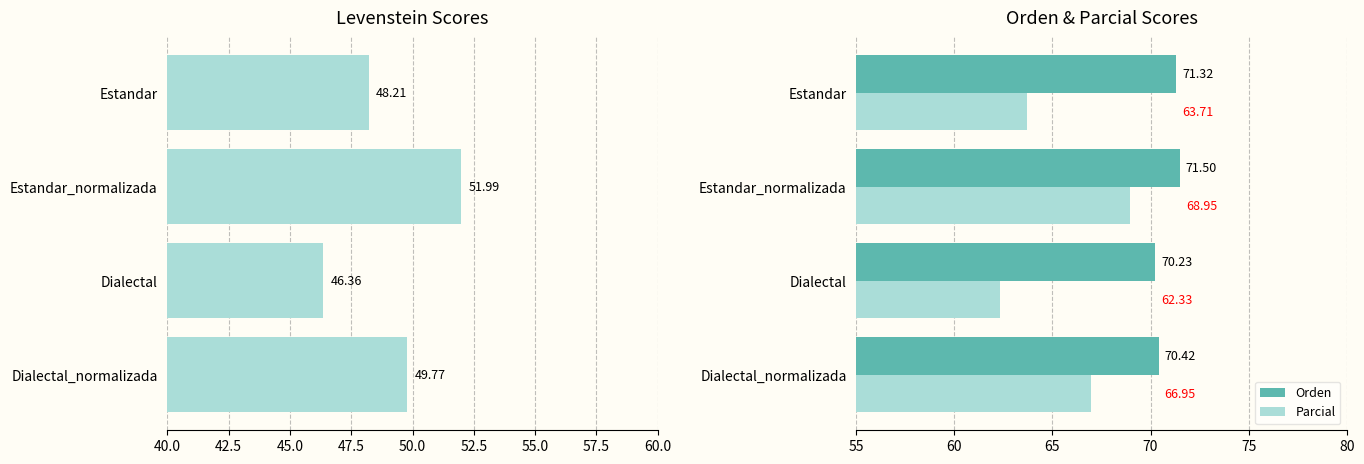

At how many categories does at least one series exceed 70?

4